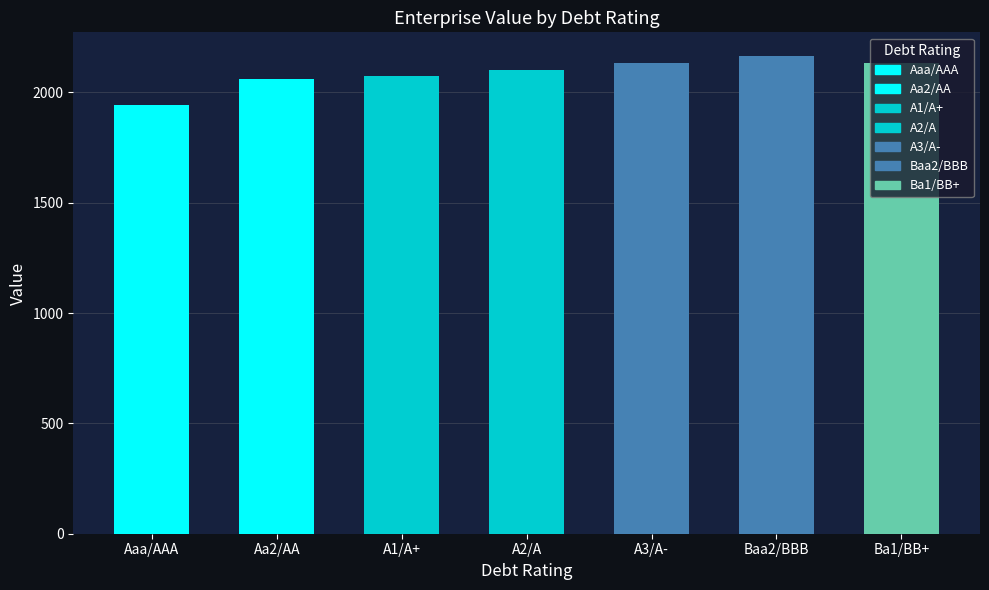

Is it true that the value at Ba1/BB+ is 2133.4?

True